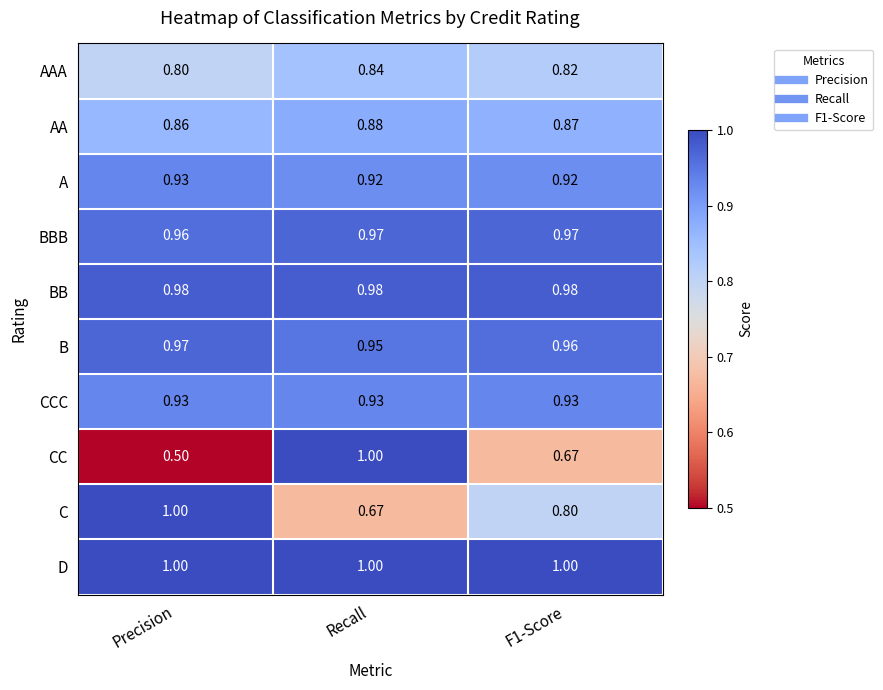

Which series has the largest total across all categories?

D